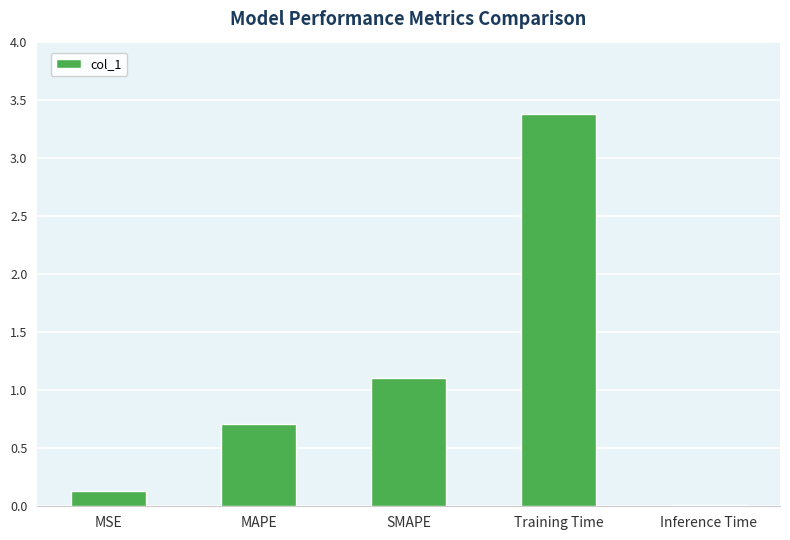

What position from the left is SMAPE?

3